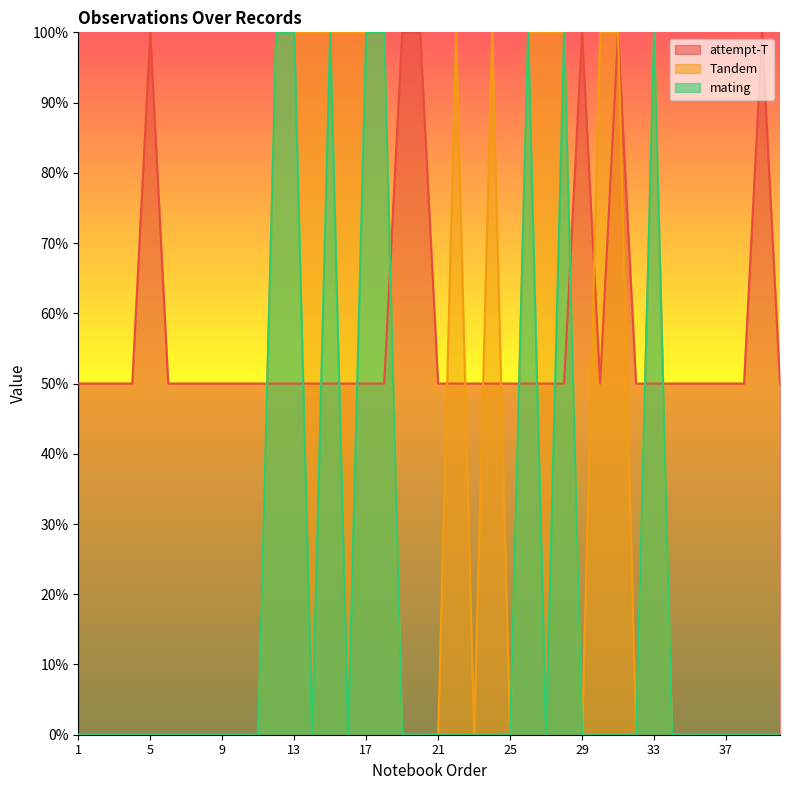

What is the lowest value of the attempt-T series?

0.5